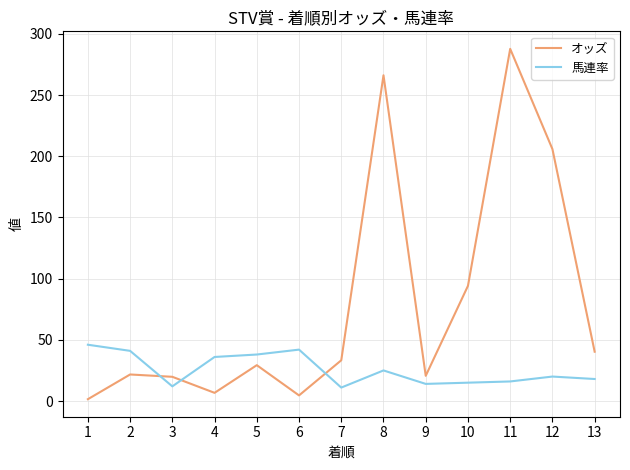

What is the greatest value displayed?

287.7